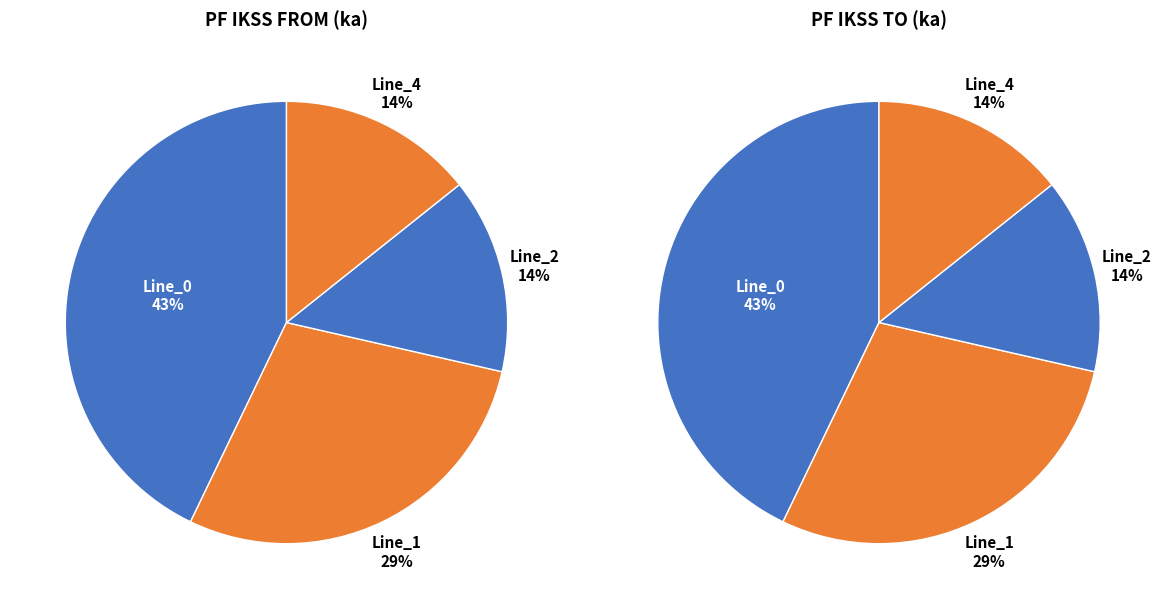

Does Line_1 represent more than half of the total?

No